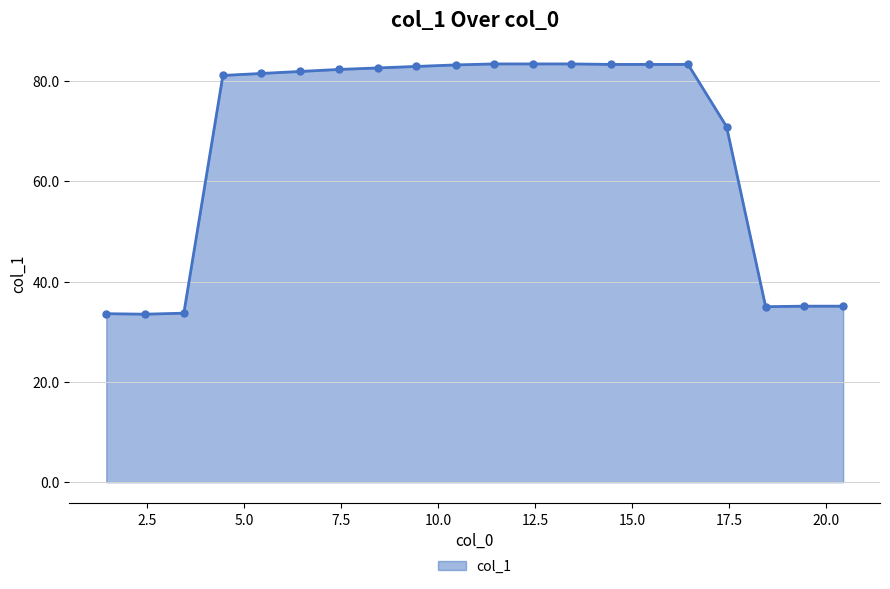

What is the smallest value displayed?

33.5